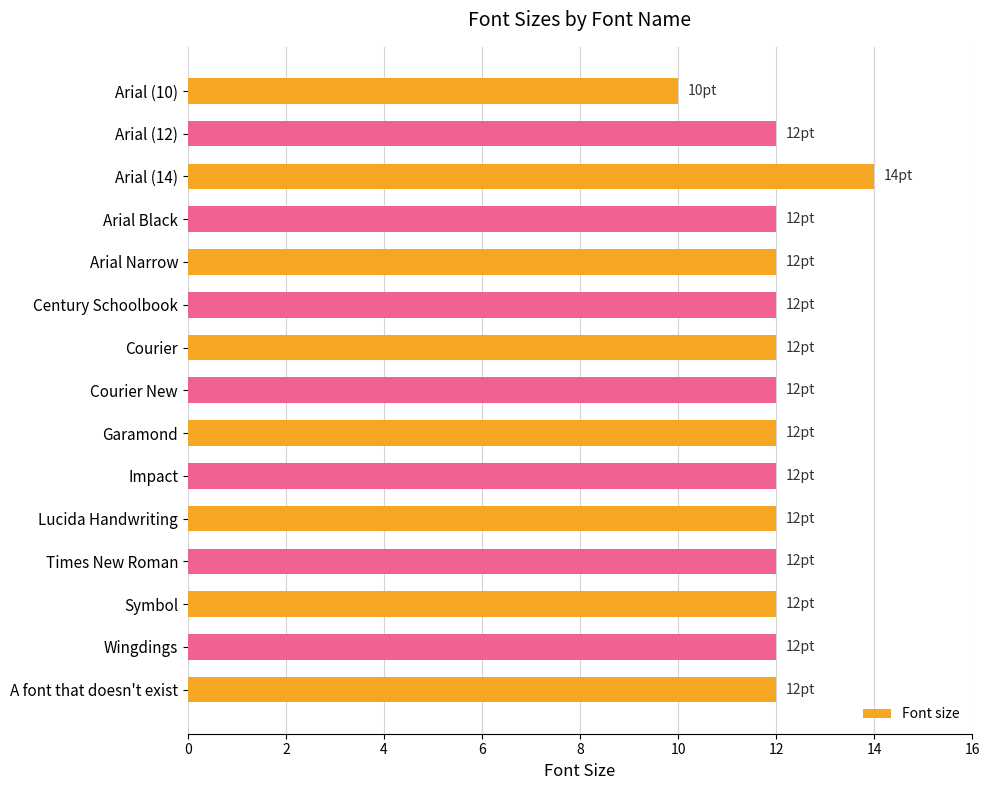

Is it true that the value at Arial Black is 12?

True